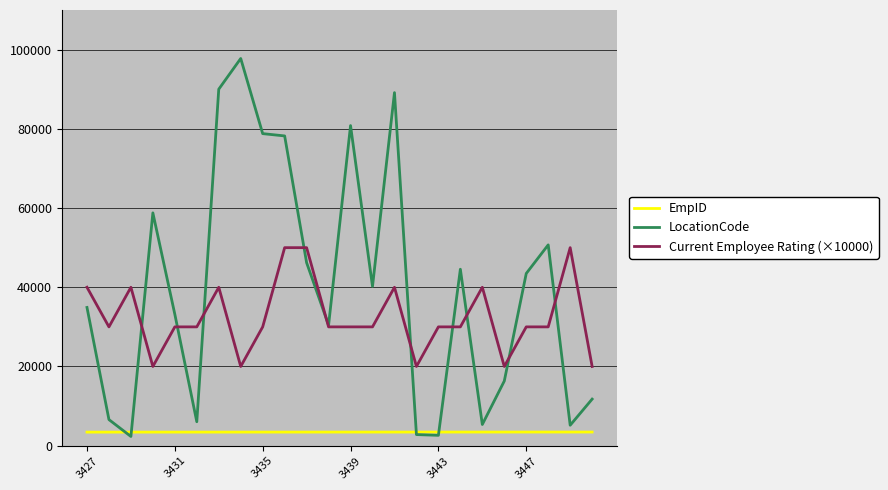

Which series has the largest range (max minus min)?

LocationCode